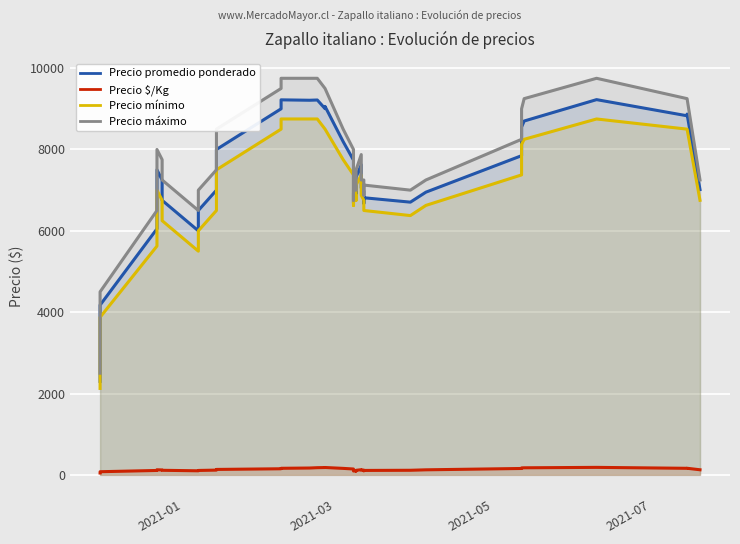

What is the difference between the second highest and second lowest values in the Precio promedio ponderado series?

5046.2